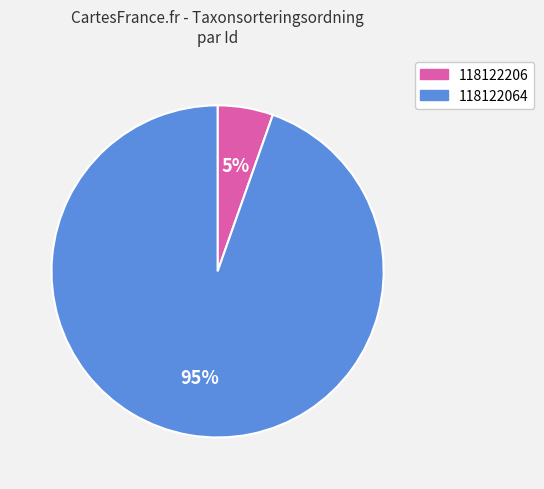

What is the largest slice in the pie chart?

118122064